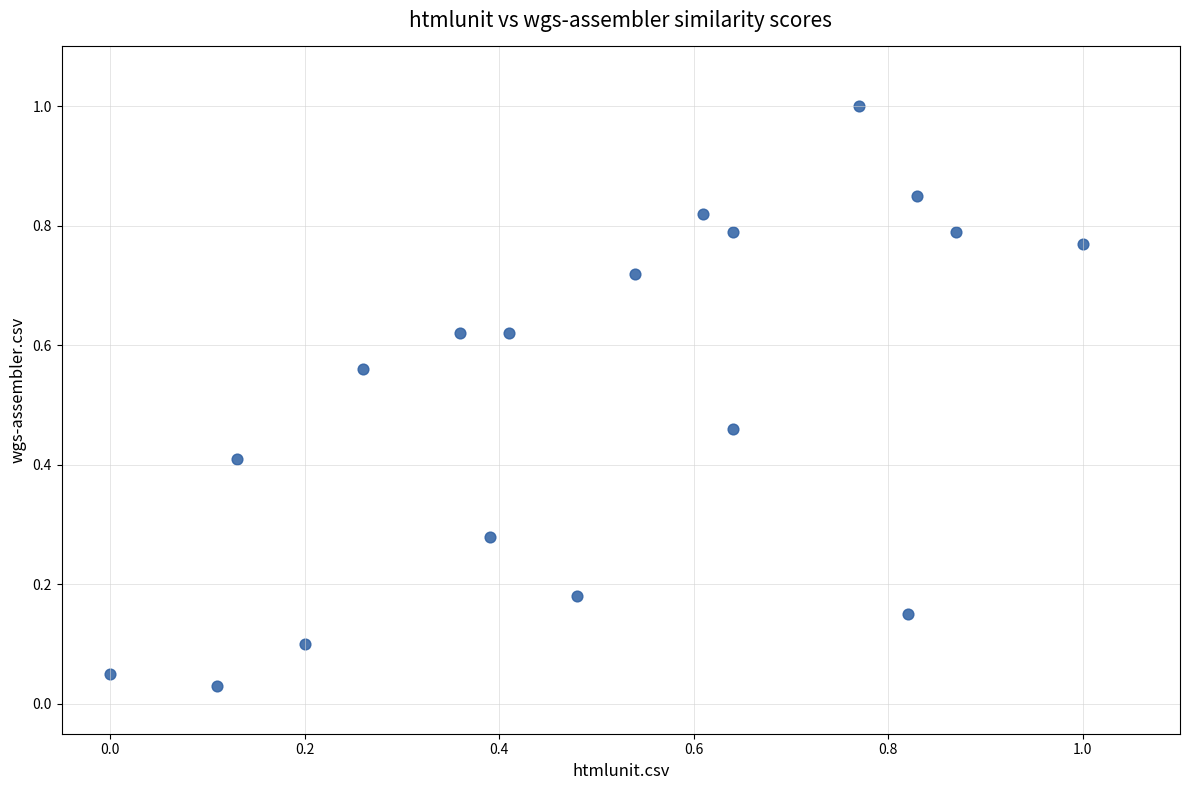

What is the range of X values (max minus min)?

1.0